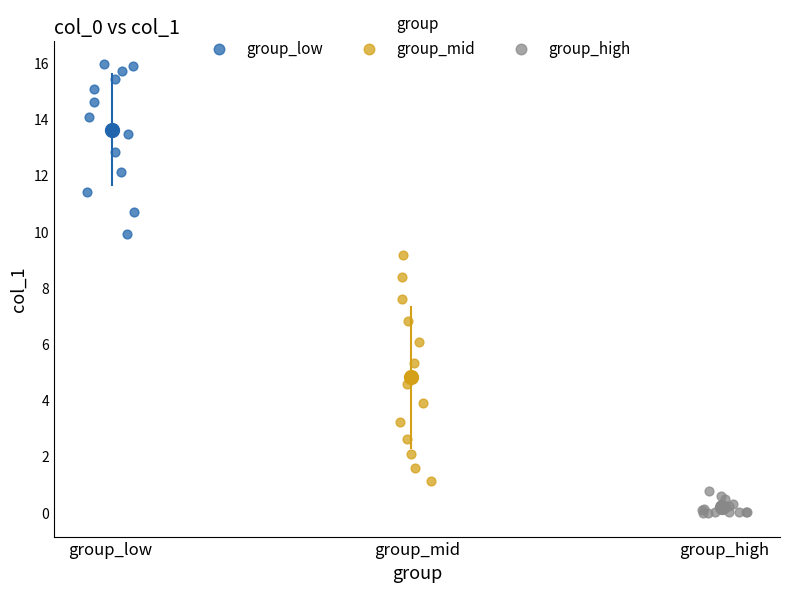

Which series has the widest spread of Y values?

group_mid